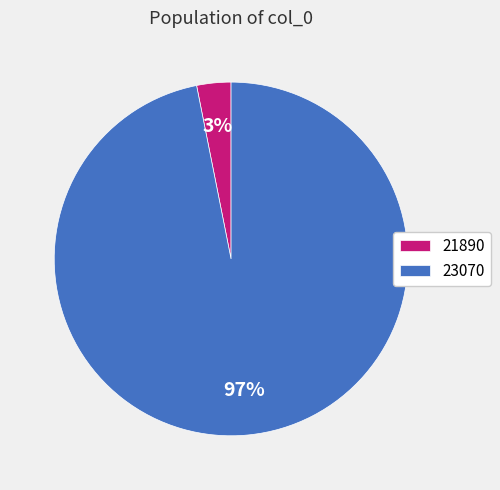

Combined, do 23070 and 21890 account for over 50%?

Yes